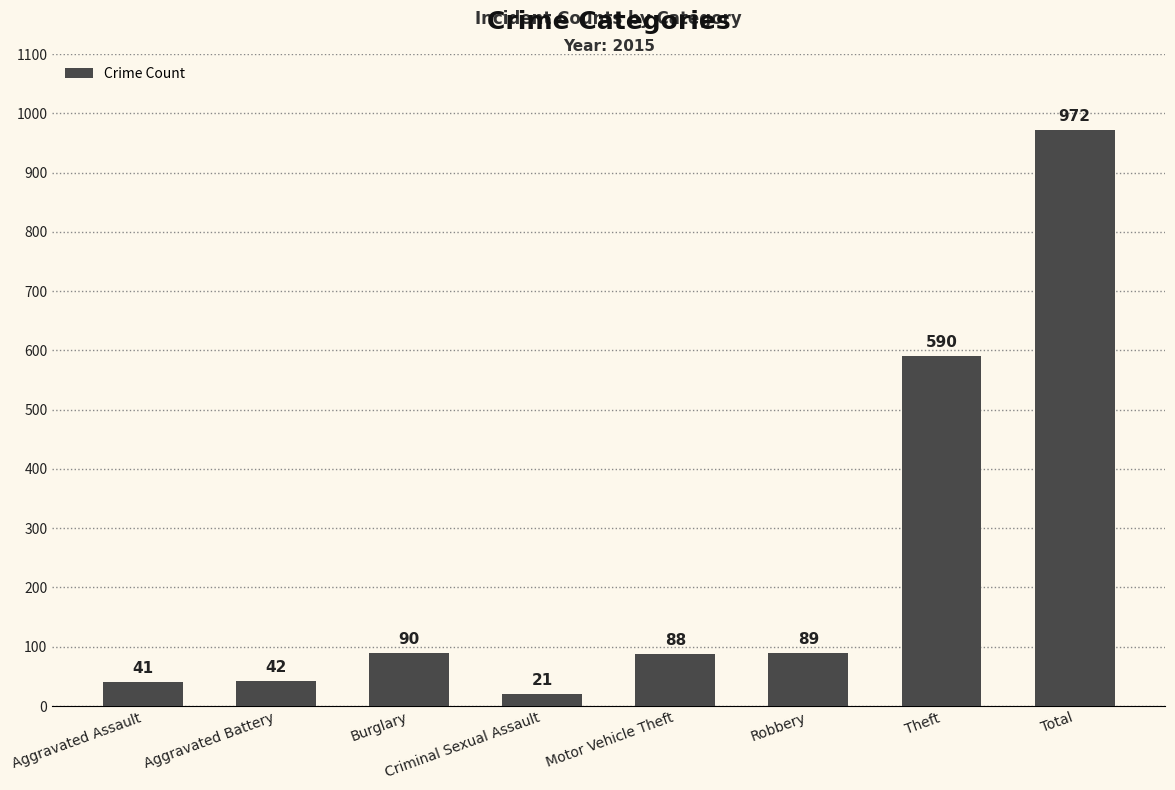

Reading left to right, transcribe all the data shown in this chart.

41	42	90	21	88	89	590	972